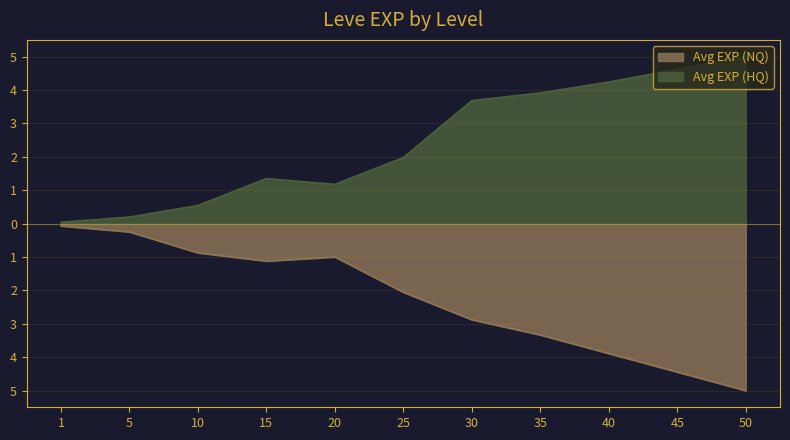

The Avg EXP (NQ) series shows -2.9 at 30. True or false?

True